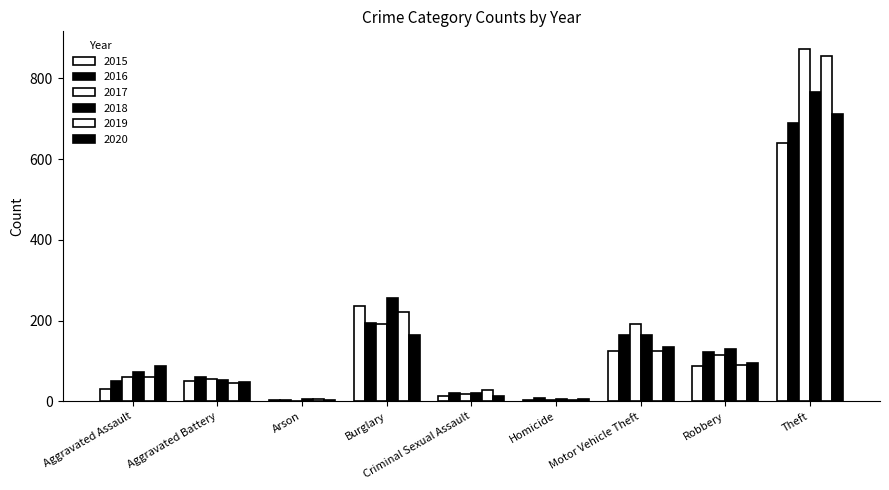

What value does the 2019 series have at Burglary, to the nearest 100?

200